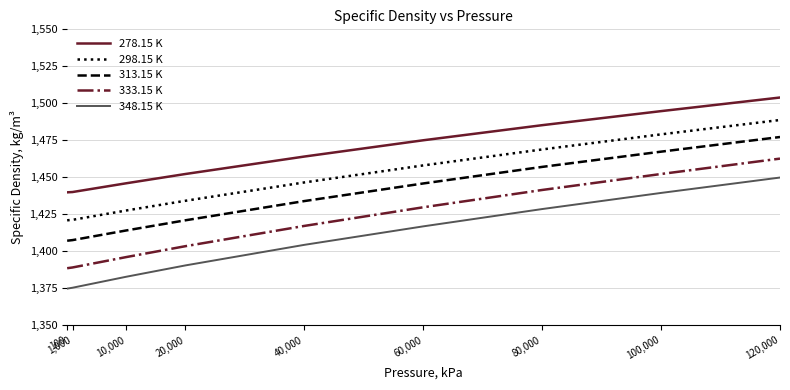

True or false: 313.15 K has a value of 734.5 at 10,000.

False